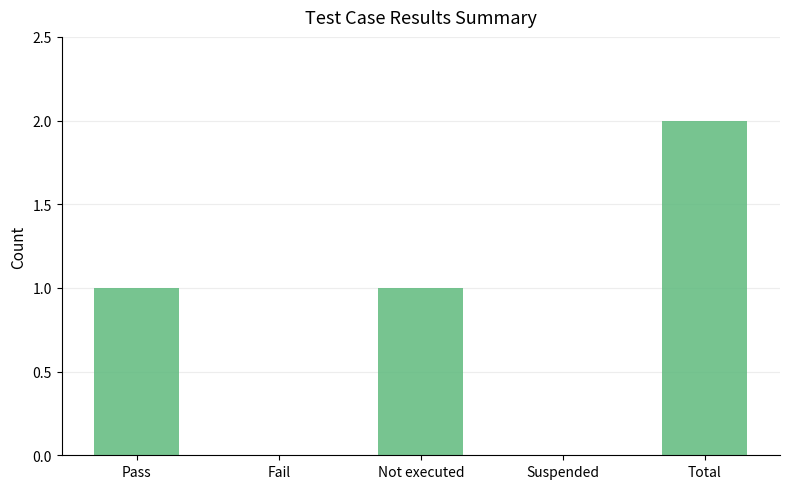

The chart shows a value of 1 at Fail. True or false?

False